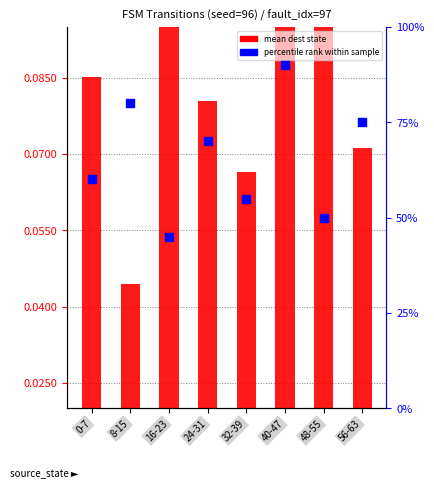

At how many categories does at least one series exceed 83?

1